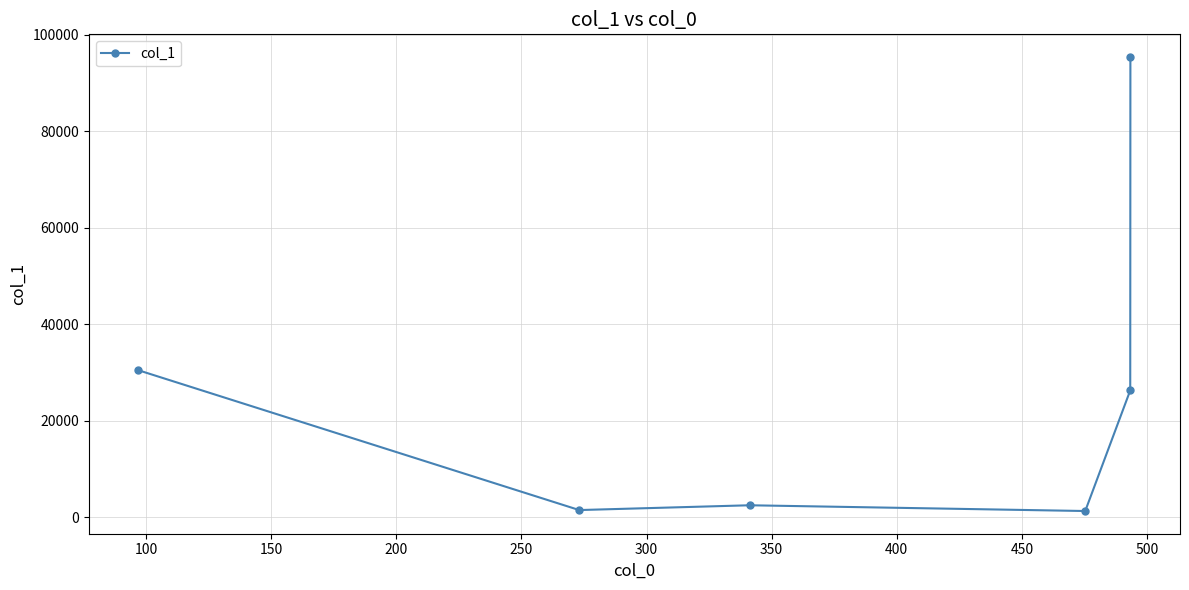

Count the number of values greater than 26263.

3